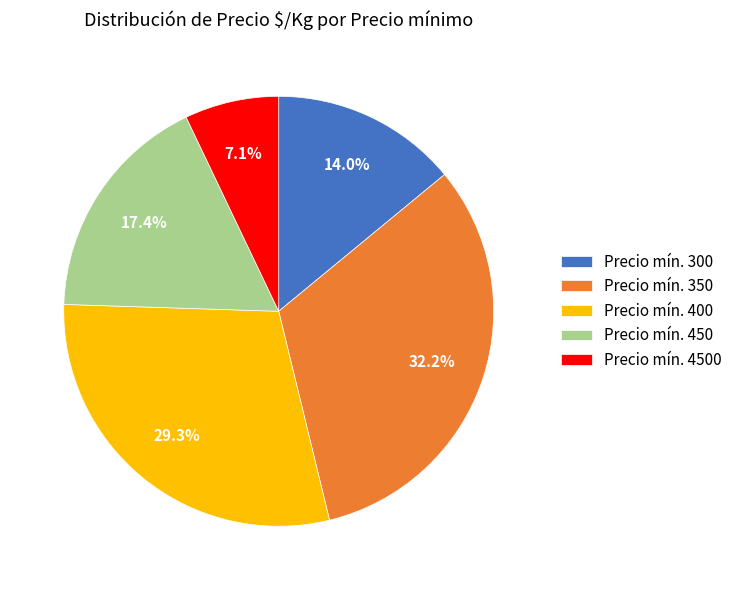

What is the largest slice in the pie chart?

Precio mín. 350